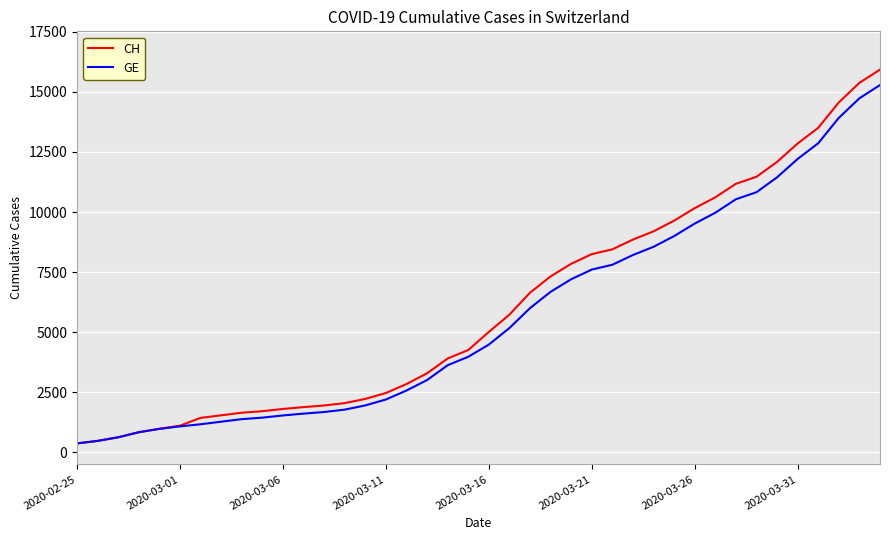

What is the minimum value for GE?

375